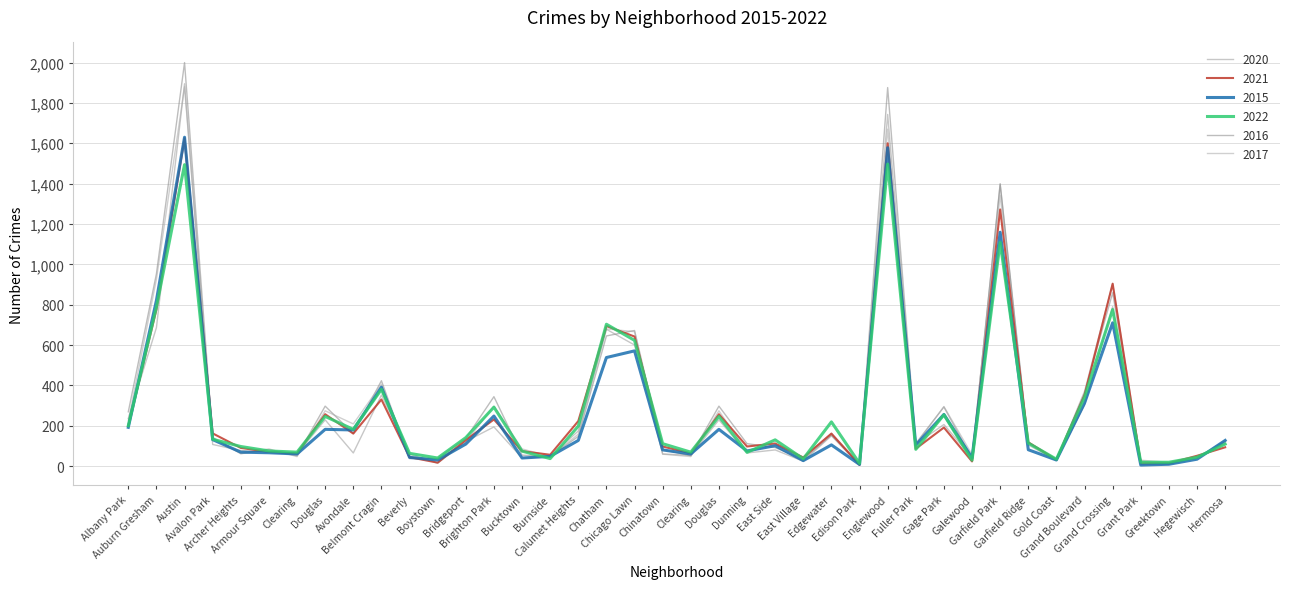

At which category does the chart reach its minimum across all series?

Edison Park